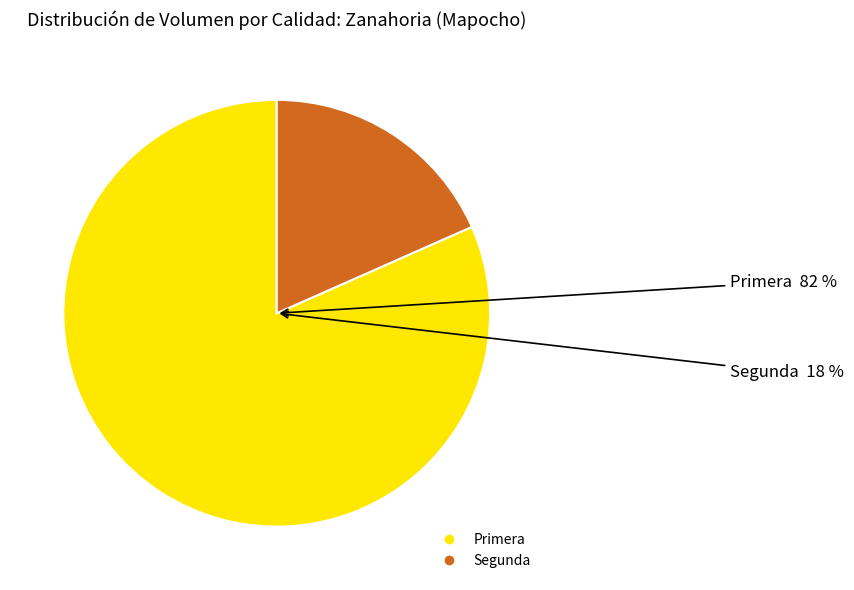

Rank the categories by value from highest to lowest.

Primera, Segunda